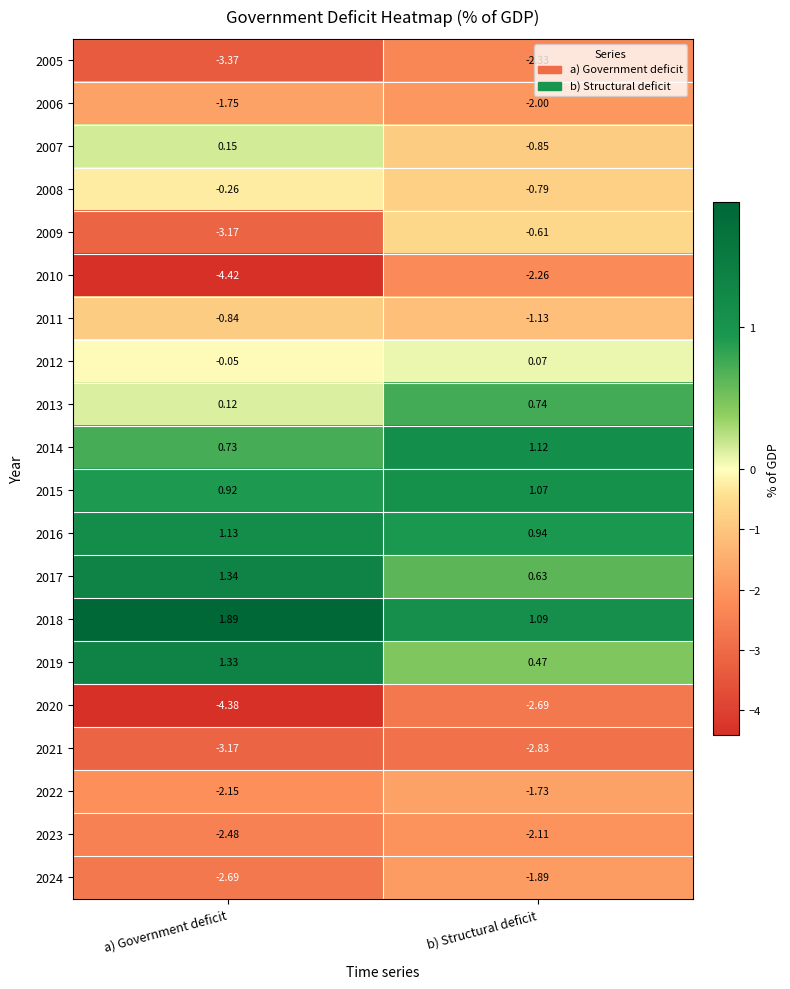

Which series has the largest total across all categories?

2018